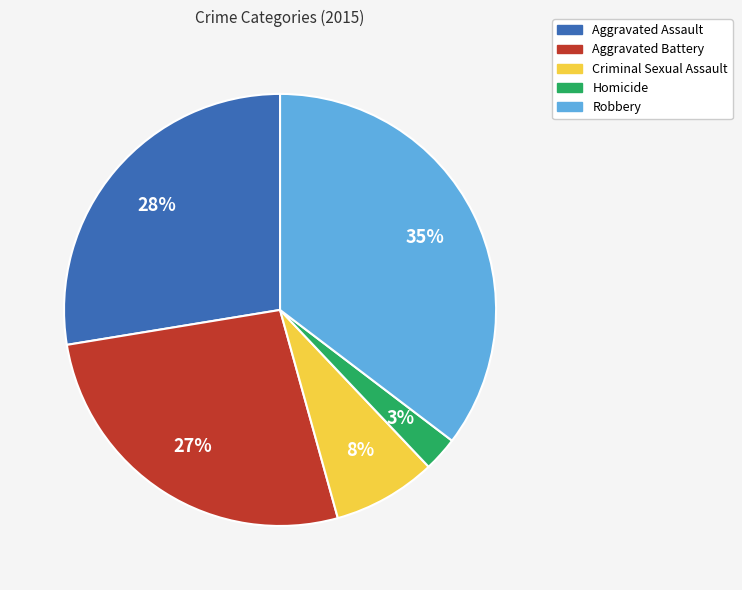

Which category has the biggest portion of the pie?

Robbery